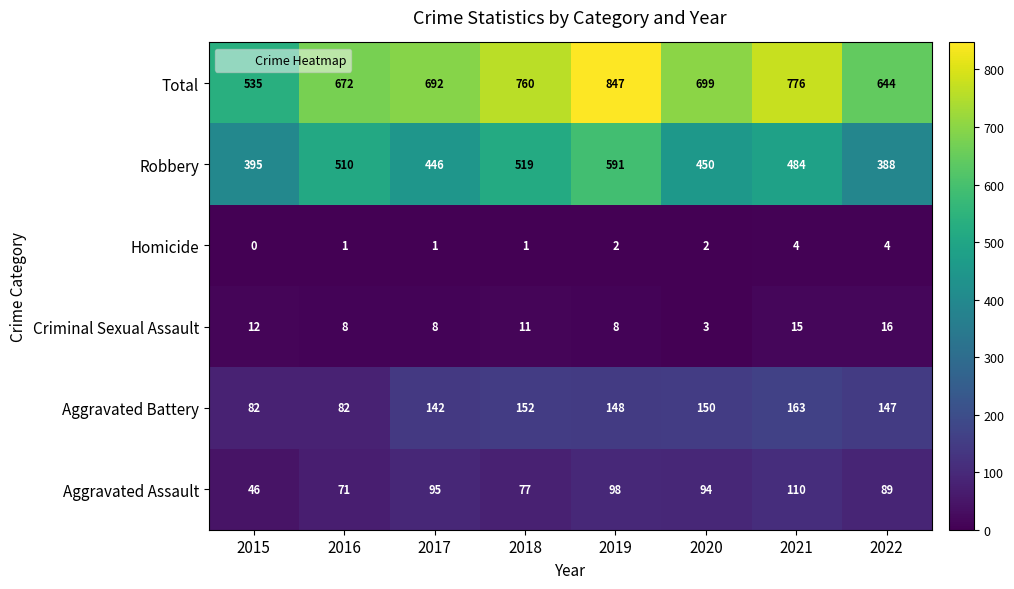

Where is Aggravated Battery nearest to the value 122?

2017